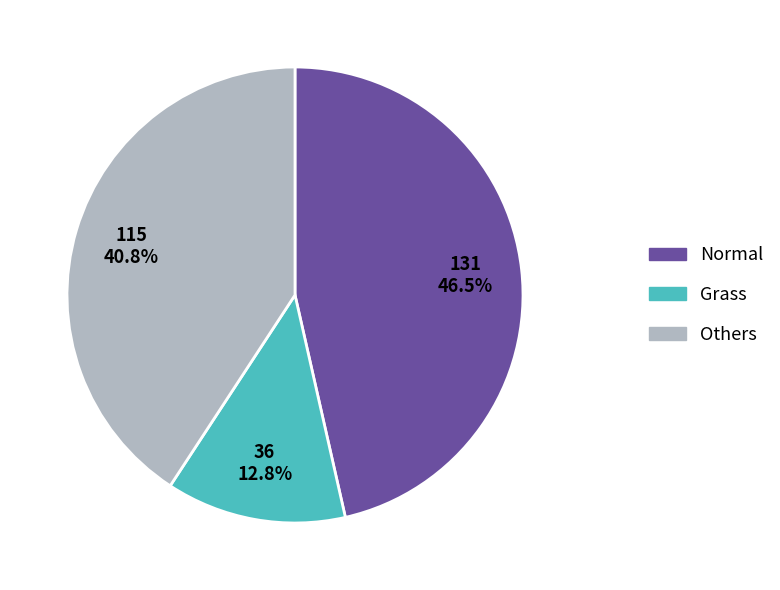

To the nearest percent, what is the difference between the largest and smallest slice percentages?

34%